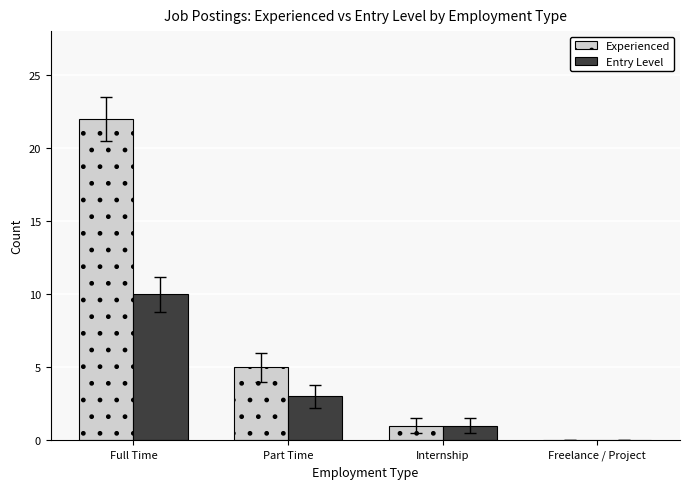

What is the greatest value displayed?

22